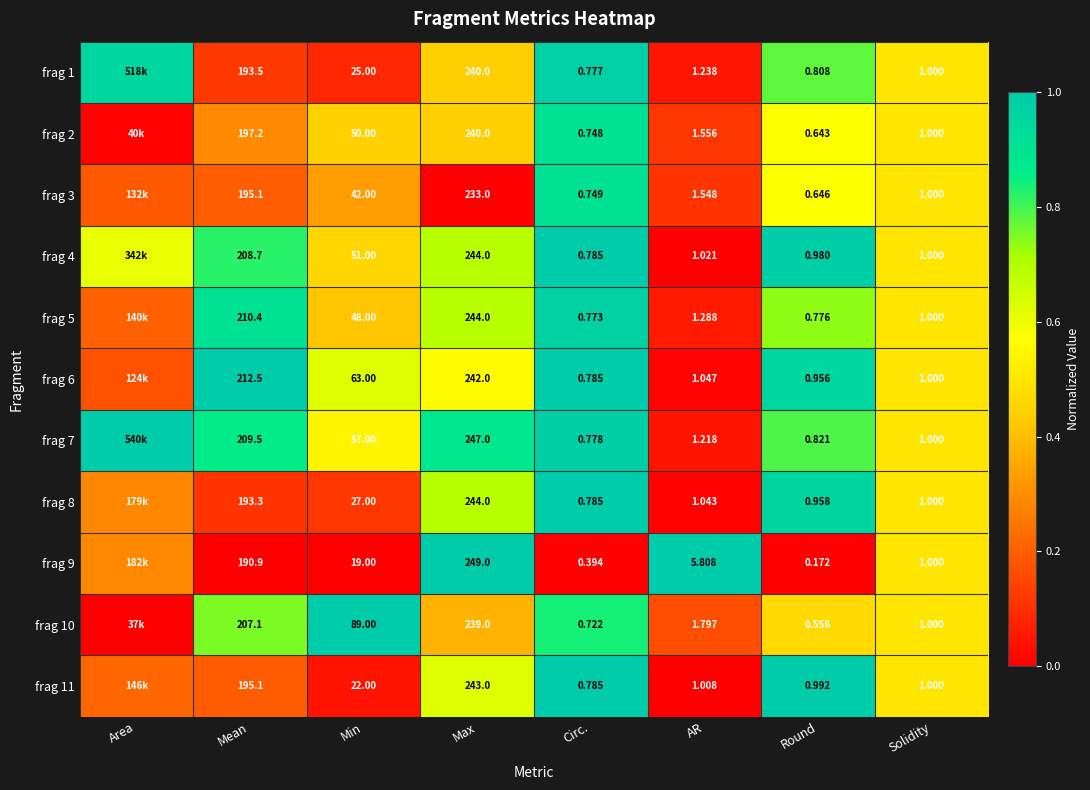

Is the value of frag 5 at Mean greater than the value of frag 10 at Mean?

Yes